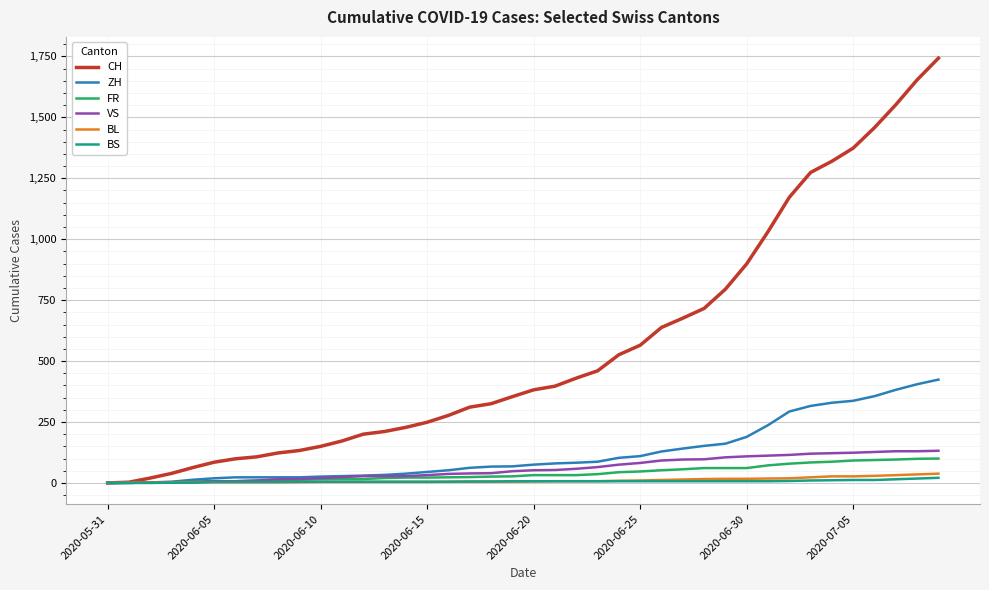

Which series has the largest total across all categories?

CH